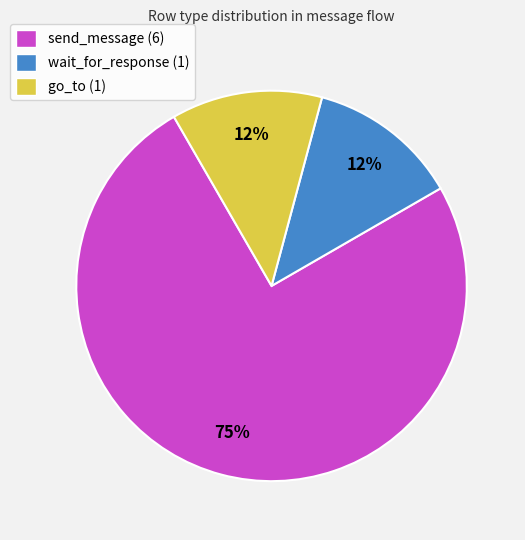

Is there any slice that represents more than half of the pie?

Yes